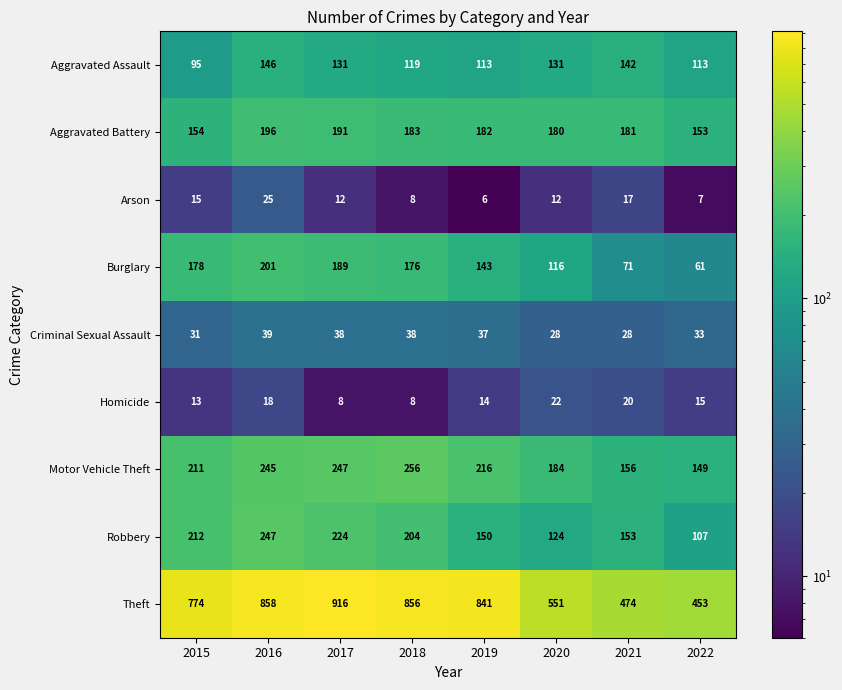

Between 2018 and 2020, which series saw the biggest shift?

Theft